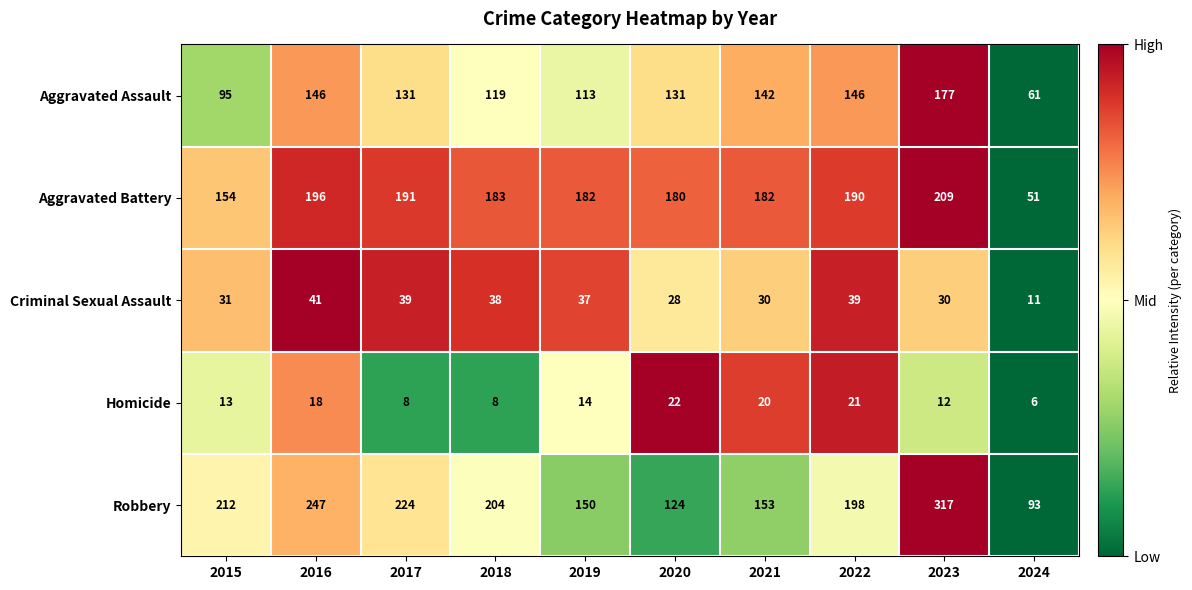

At which category does the chart reach its minimum across all series?

2024